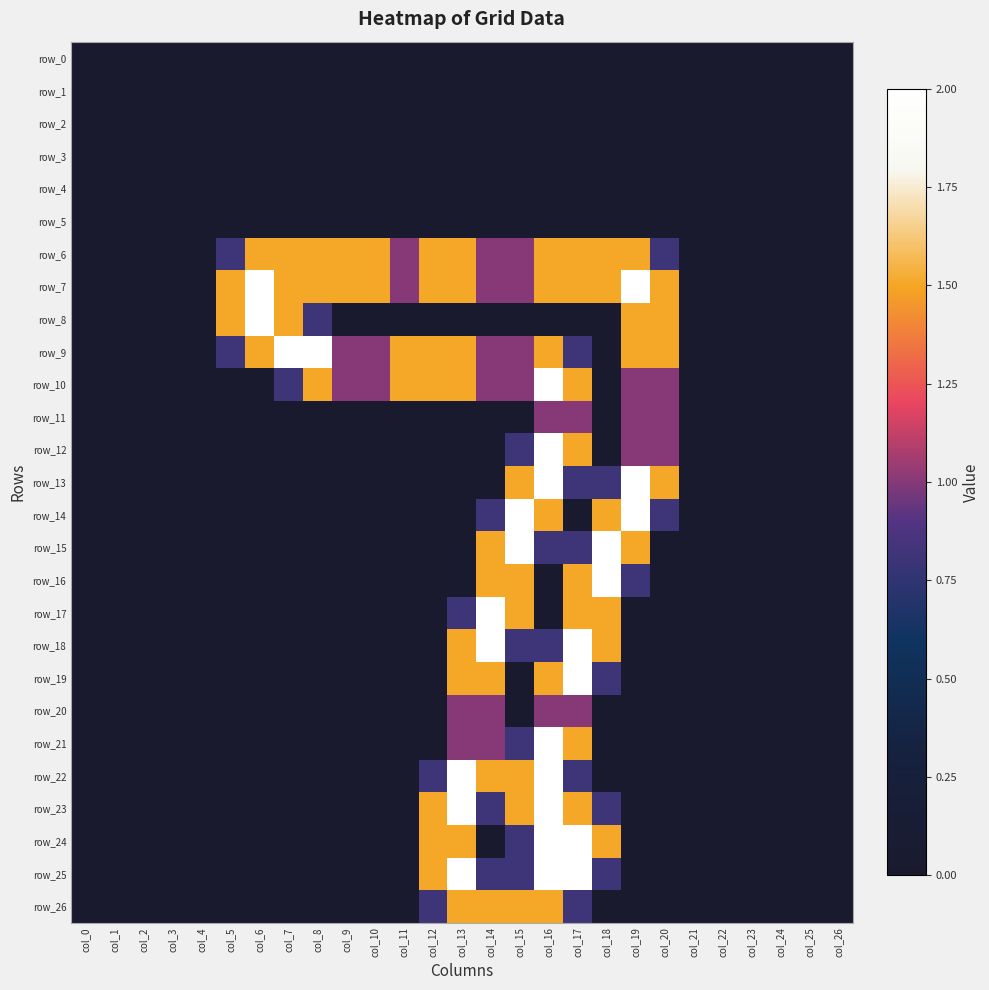

Reading left to right, list all the values displayed in this chart.

row_0: 0.0	0.0	0.0	0.0	0.0	0.0	0.0	0.0	0.0	0.0	0.0	0.0	0.0	0.0	0.0	0.0	0.0	0.0	0.0	0.0	0.0	0.0	0.0	0.0	0.0	0.0	0.0
row_1: 0.0	0.0	0.0	0.0	0.0	0.0	0.0	0.0	0.0	0.0	0.0	0.0	0.0	0.0	0.0	0.0	0.0	0.0	0.0	0.0	0.0	0.0	0.0	0.0	0.0	0.0	0.0
row_2: 0.0	0.0	0.0	0.0	0.0	0.0	0.0	0.0	0.0	0.0	0.0	0.0	0.0	0.0	0.0	0.0	0.0	0.0	0.0	0.0	0.0	0.0	0.0	0.0	0.0	0.0	0.0
row_3: 0.0	0.0	0.0	0.0	0.0	0.0	0.0	0.0	0.0	0.0	0.0	0.0	0.0	0.0	0.0	0.0	0.0	0.0	0.0	0.0	0.0	0.0	0.0	0.0	0.0	0.0	0.0
row_4: 0.0	0.0	0.0	0.0	0.0	0.0	0.0	0.0	0.0	0.0	0.0	0.0	0.0	0.0	0.0	0.0	0.0	0.0	0.0	0.0	0.0	0.0	0.0	0.0	0.0	0.0	0.0
row_5: 0.0	0.0	0.0	0.0	0.0	0.0	0.0	0.0	0.0	0.0	0.0	0.0	0.0	0.0	0.0	0.0	0.0	0.0	0.0	0.0	0.0	0.0	0.0	0.0	0.0	0.0	0.0
row_6: 0.0	0.0	0.0	0.0	0.0	0.8	1.5	1.5	1.5	1.5	1.5	1.0	1.5	1.5	1.0	1.0	1.5	1.5	1.5	1.5	0.8	0.0	0.0	0.0	0.0	0.0	0.0
row_7: 0.0	0.0	0.0	0.0	0.0	1.5	2.0	1.5	1.5	1.5	1.5	1.0	1.5	1.5	1.0	1.0	1.5	1.5	1.5	2.0	1.5	0.0	0.0	0.0	0.0	0.0	0.0
row_8: 0.0	0.0	0.0	0.0	0.0	1.5	2.0	1.5	0.8	0.0	0.0	0.0	0.0	0.0	0.0	0.0	0.0	0.0	0.0	1.5	1.5	0.0	0.0	0.0	0.0	0.0	0.0
row_9: 0.0	0.0	0.0	0.0	0.0	0.8	1.5	2.0	2.0	1.0	1.0	1.5	1.5	1.5	1.0	1.0	1.5	0.8	0.0	1.5	1.5	0.0	0.0	0.0	0.0	0.0	0.0
row_10: 0.0	0.0	0.0	0.0	0.0	0.0	0.0	0.8	1.5	1.0	1.0	1.5	1.5	1.5	1.0	1.0	2.0	1.5	0.0	1.0	1.0	0.0	0.0	0.0	0.0	0.0	0.0
row_11: 0.0	0.0	0.0	0.0	0.0	0.0	0.0	0.0	0.0	0.0	0.0	0.0	0.0	0.0	0.0	0.0	1.0	1.0	0.0	1.0	1.0	0.0	0.0	0.0	0.0	0.0	0.0
row_12: 0.0	0.0	0.0	0.0	0.0	0.0	0.0	0.0	0.0	0.0	0.0	0.0	0.0	0.0	0.0	0.8	2.0	1.5	0.0	1.0	1.0	0.0	0.0	0.0	0.0	0.0	0.0
row_13: 0.0	0.0	0.0	0.0	0.0	0.0	0.0	0.0	0.0	0.0	0.0	0.0	0.0	0.0	0.0	1.5	2.0	0.8	0.8	2.0	1.5	0.0	0.0	0.0	0.0	0.0	0.0
row_14: 0.0	0.0	0.0	0.0	0.0	0.0	0.0	0.0	0.0	0.0	0.0	0.0	0.0	0.0	0.8	2.0	1.5	0.0	1.5	2.0	0.8	0.0	0.0	0.0	0.0	0.0	0.0
row_15: 0.0	0.0	0.0	0.0	0.0	0.0	0.0	0.0	0.0	0.0	0.0	0.0	0.0	0.0	1.5	2.0	0.8	0.8	2.0	1.5	0.0	0.0	0.0	0.0	0.0	0.0	0.0
row_16: 0.0	0.0	0.0	0.0	0.0	0.0	0.0	0.0	0.0	0.0	0.0	0.0	0.0	0.0	1.5	1.5	0.0	1.5	2.0	0.8	0.0	0.0	0.0	0.0	0.0	0.0	0.0
row_17: 0.0	0.0	0.0	0.0	0.0	0.0	0.0	0.0	0.0	0.0	0.0	0.0	0.0	0.8	2.0	1.5	0.0	1.5	1.5	0.0	0.0	0.0	0.0	0.0	0.0	0.0	0.0
row_18: 0.0	0.0	0.0	0.0	0.0	0.0	0.0	0.0	0.0	0.0	0.0	0.0	0.0	1.5	2.0	0.8	0.8	2.0	1.5	0.0	0.0	0.0	0.0	0.0	0.0	0.0	0.0
row_19: 0.0	0.0	0.0	0.0	0.0	0.0	0.0	0.0	0.0	0.0	0.0	0.0	0.0	1.5	1.5	0.0	1.5	2.0	0.8	0.0	0.0	0.0	0.0	0.0	0.0	0.0	0.0
row_20: 0.0	0.0	0.0	0.0	0.0	0.0	0.0	0.0	0.0	0.0	0.0	0.0	0.0	1.0	1.0	0.0	1.0	1.0	0.0	0.0	0.0	0.0	0.0	0.0	0.0	0.0	0.0
row_21: 0.0	0.0	0.0	0.0	0.0	0.0	0.0	0.0	0.0	0.0	0.0	0.0	0.0	1.0	1.0	0.8	2.0	1.5	0.0	0.0	0.0	0.0	0.0	0.0	0.0	0.0	0.0
row_22: 0.0	0.0	0.0	0.0	0.0	0.0	0.0	0.0	0.0	0.0	0.0	0.0	0.8	2.0	1.5	1.5	2.0	0.8	0.0	0.0	0.0	0.0	0.0	0.0	0.0	0.0	0.0
row_23: 0.0	0.0	0.0	0.0	0.0	0.0	0.0	0.0	0.0	0.0	0.0	0.0	1.5	2.0	0.8	1.5	2.0	1.5	0.8	0.0	0.0	0.0	0.0	0.0	0.0	0.0	0.0
row_24: 0.0	0.0	0.0	0.0	0.0	0.0	0.0	0.0	0.0	0.0	0.0	0.0	1.5	1.5	0.0	0.8	2.0	2.0	1.5	0.0	0.0	0.0	0.0	0.0	0.0	0.0	0.0
row_25: 0.0	0.0	0.0	0.0	0.0	0.0	0.0	0.0	0.0	0.0	0.0	0.0	1.5	2.0	0.8	0.8	2.0	2.0	0.8	0.0	0.0	0.0	0.0	0.0	0.0	0.0	0.0
row_26: 0.0	0.0	0.0	0.0	0.0	0.0	0.0	0.0	0.0	0.0	0.0	0.0	0.8	1.5	1.5	1.5	1.5	0.8	0.0	0.0	0.0	0.0	0.0	0.0	0.0	0.0	0.0